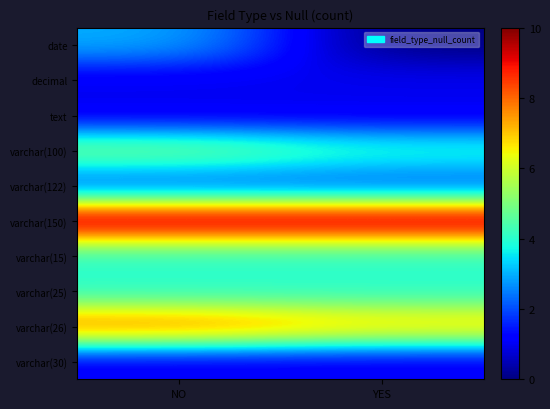

Rank the series by their maximum value, from highest to lowest.

varchar(150), varchar(26), varchar(100), varchar(15), varchar(25), date, varchar(122), decimal, text, varchar(30)